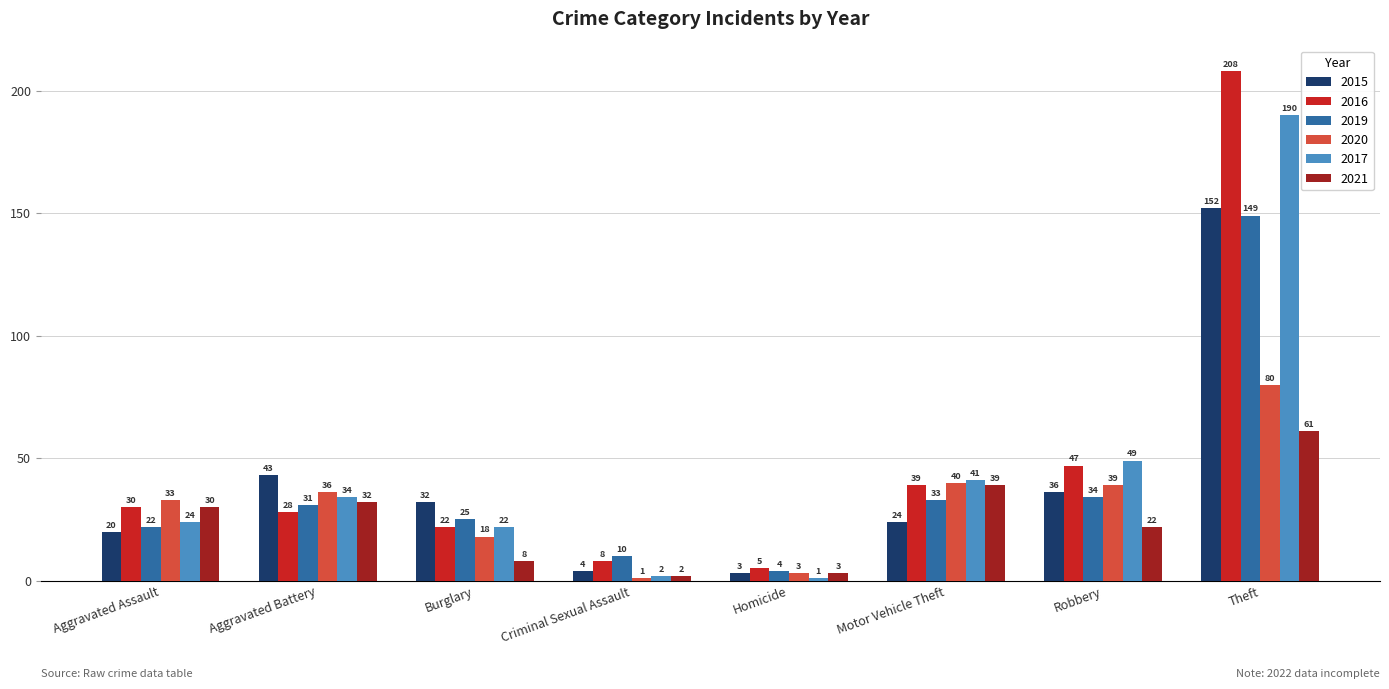

What is the smallest value displayed?

1